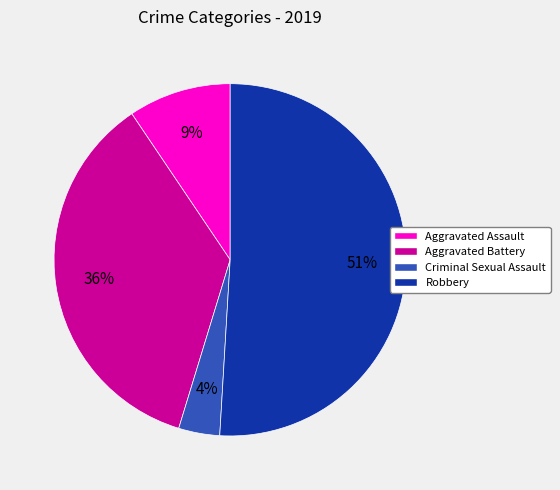

What is the largest slice in the pie chart?

Robbery